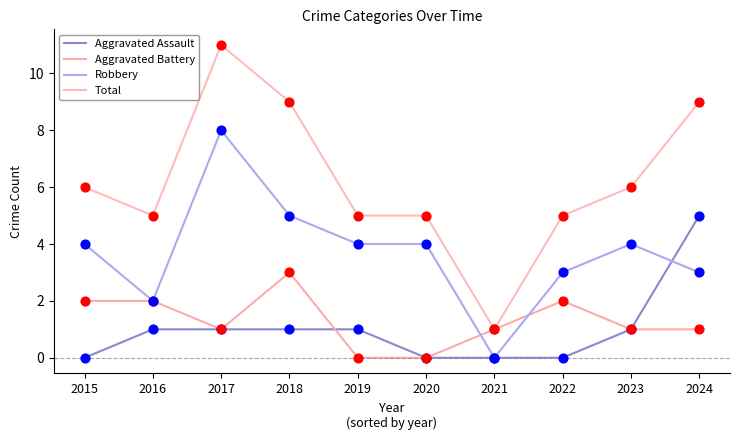

What are all the series names shown in the legend?

Aggravated Assault, Aggravated Battery, Robbery, Total